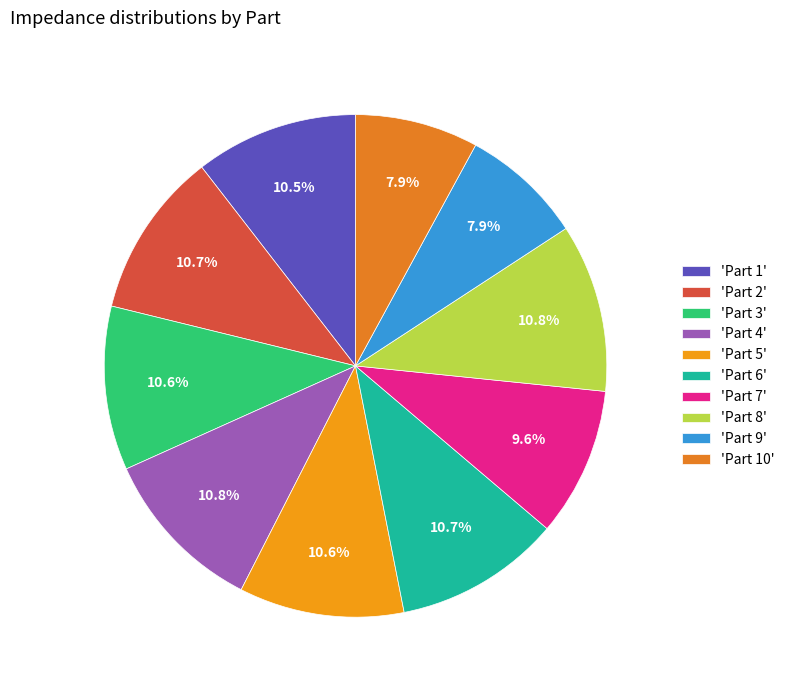

Count the number of slices in the pie.

10